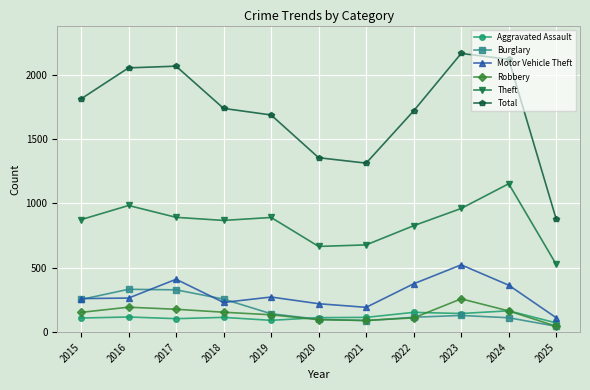

Is this an area chart (filled region under the line)?

No